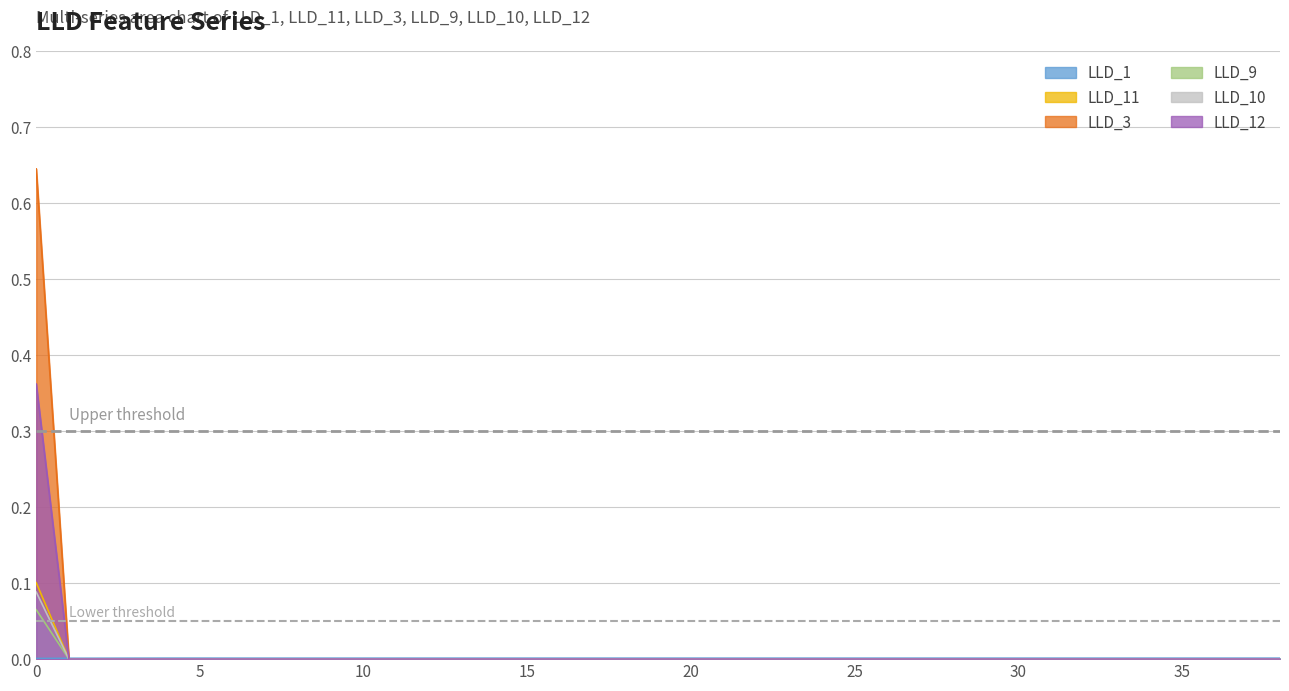

Which series has the largest range (max minus min)?

LLD_3